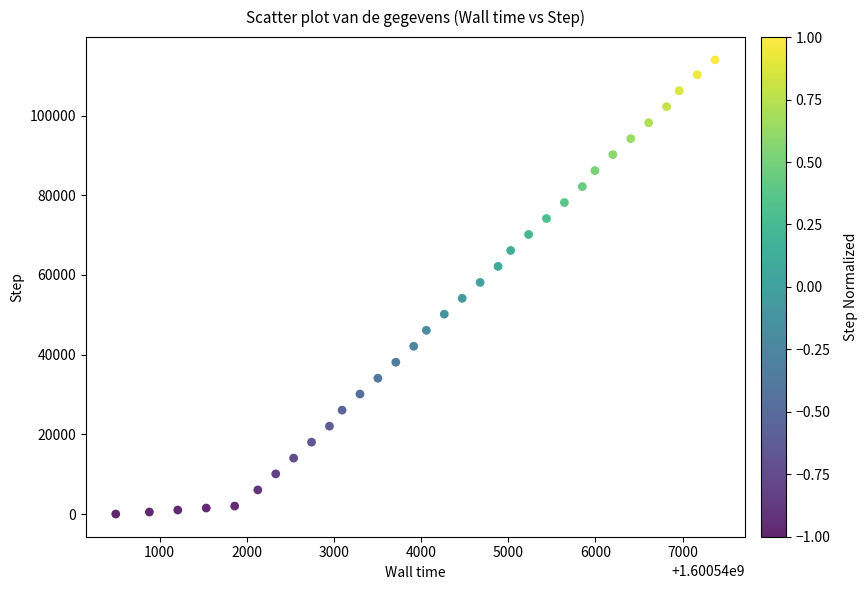

What is the range of Y values (max minus min)?

114013